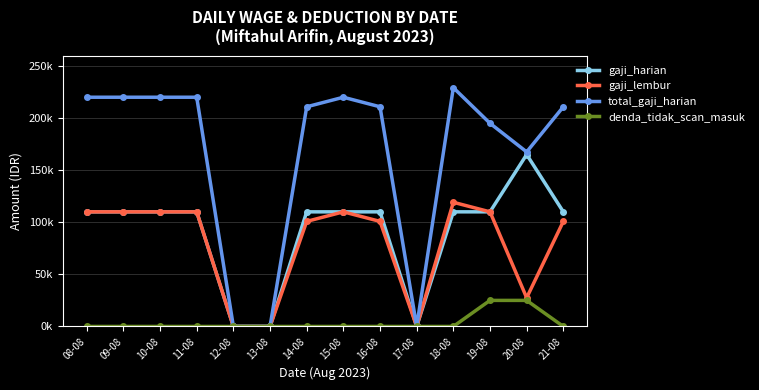

Between 14-08 and 16-08, which is larger?

14-08